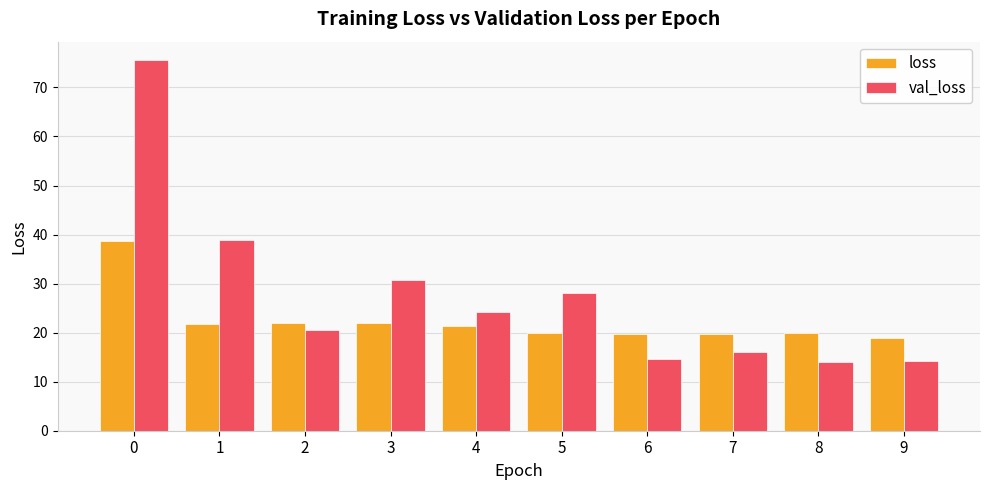

What is the average value of the val_loss series?

27.7